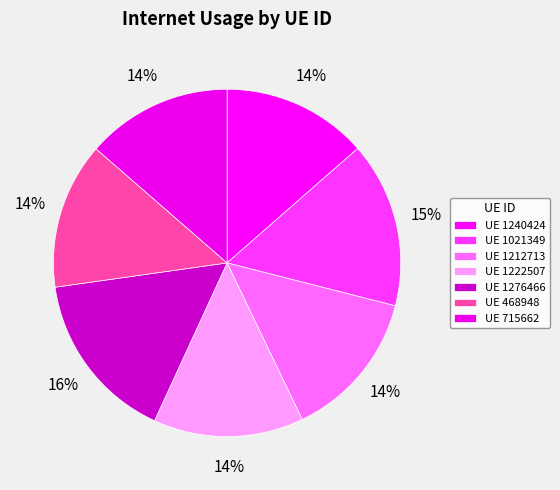

How many segments does this pie chart have?

7